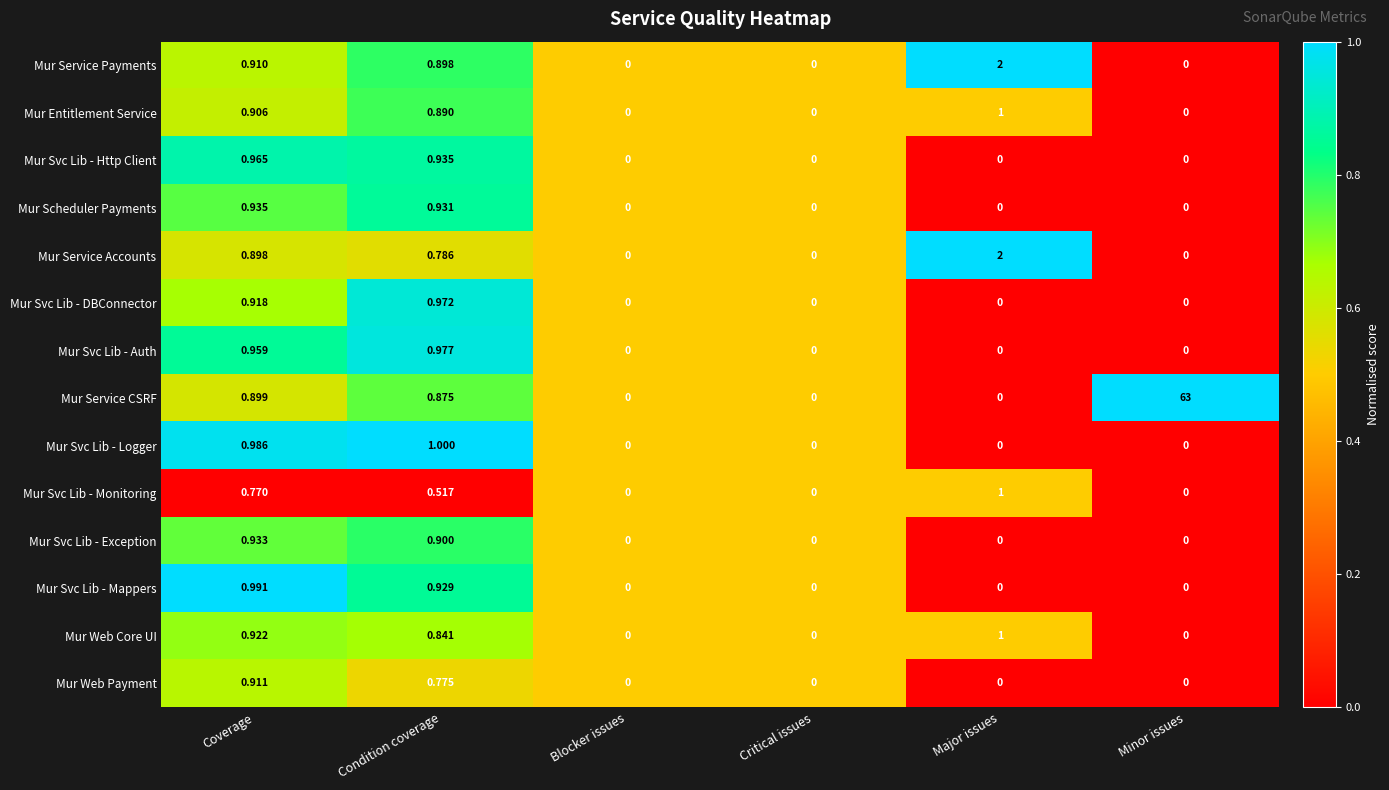

At Condition coverage, list the series in order from smallest to largest.

Mur Svc Lib - Monitoring, Mur Web Payment, Mur Service Accounts, Mur Web Core UI, Mur Service CSRF, Mur Entitlement Service, Mur Service Payments, Mur Svc Lib - Exception, Mur Svc Lib - Mappers, Mur Scheduler Payments, Mur Svc Lib - Http Client, Mur Svc Lib - DBConnector, Mur Svc Lib - Auth, Mur Svc Lib - Logger